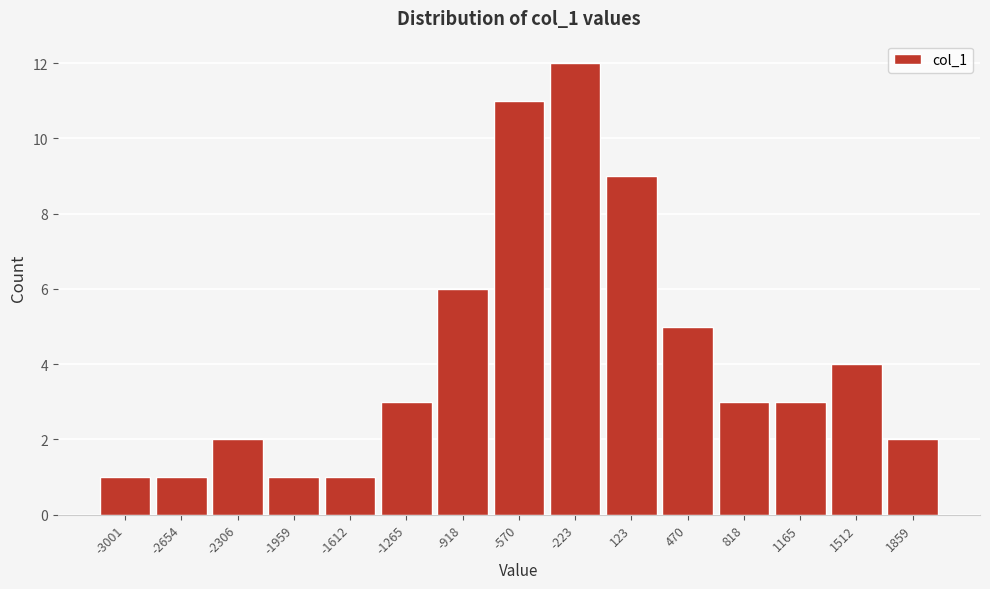

Reading left to right, extract all data points from this chart.

-3001=1	-2654=1	-2306=2	-1959=1	-1612=1	-1265=3	-918=6	-570=11	-223=12	123=9	470=5	818=3	1165=3	1512=4	1859=2